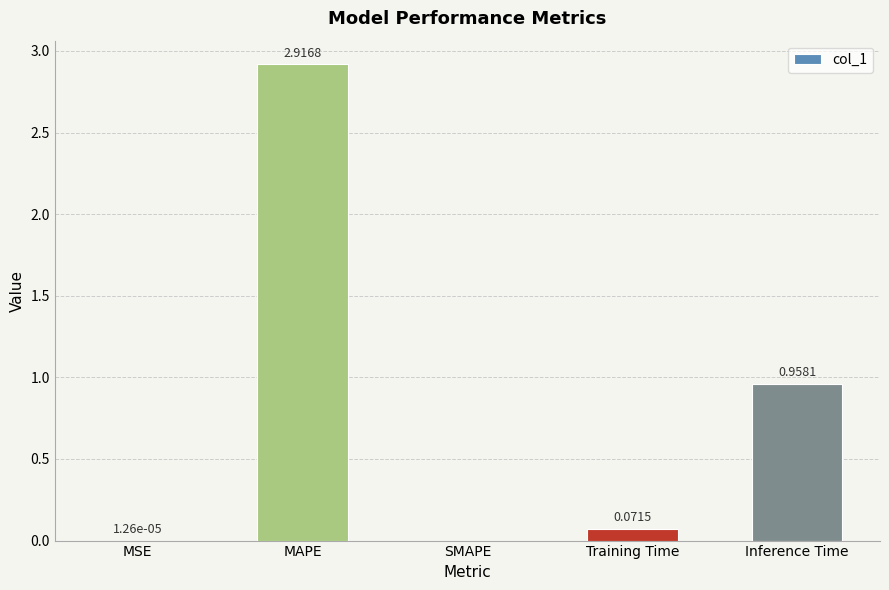

Which has a higher value, MAPE or SMAPE?

MAPE